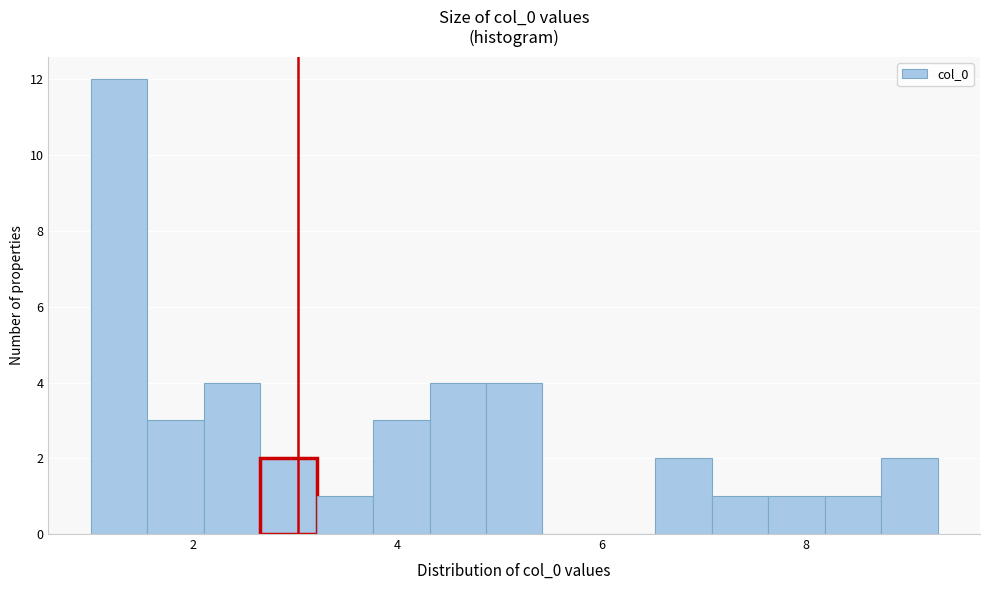

Read against the x-axis, roughly where is the centre of the tallest bar?

1.2